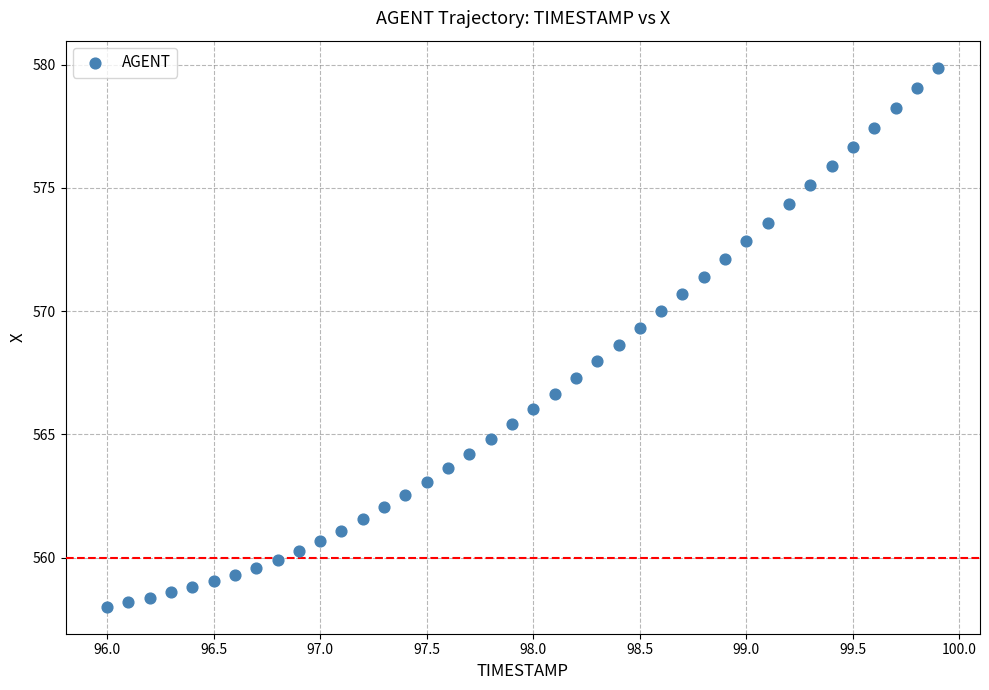

What is the range of Y values (max minus min)?

21.9